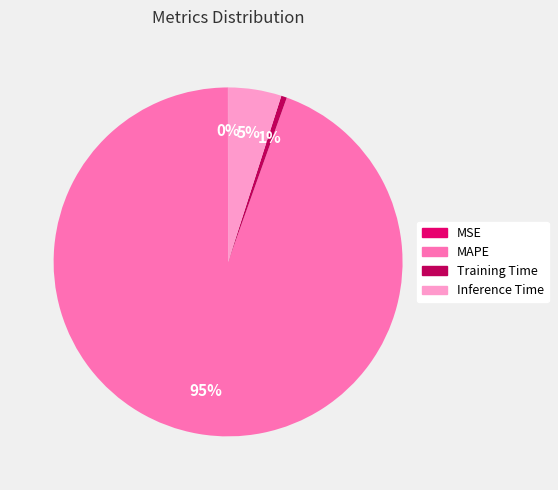

Does MAPE account for over 50% of the chart?

Yes